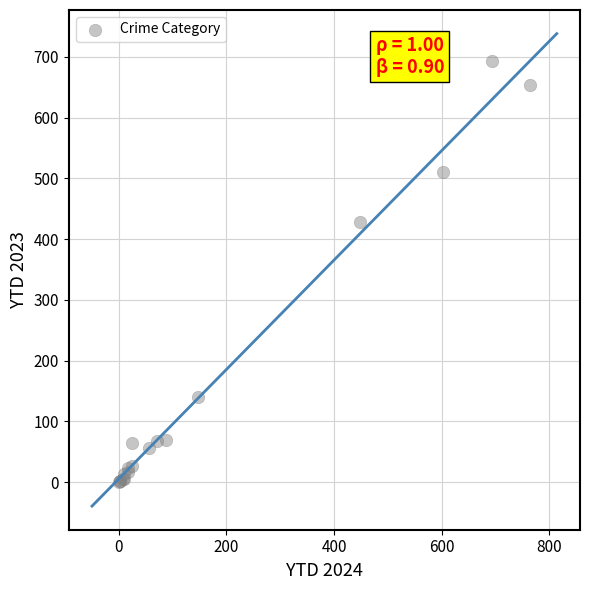

What Y value in the scatter plot is closest to 347?

428